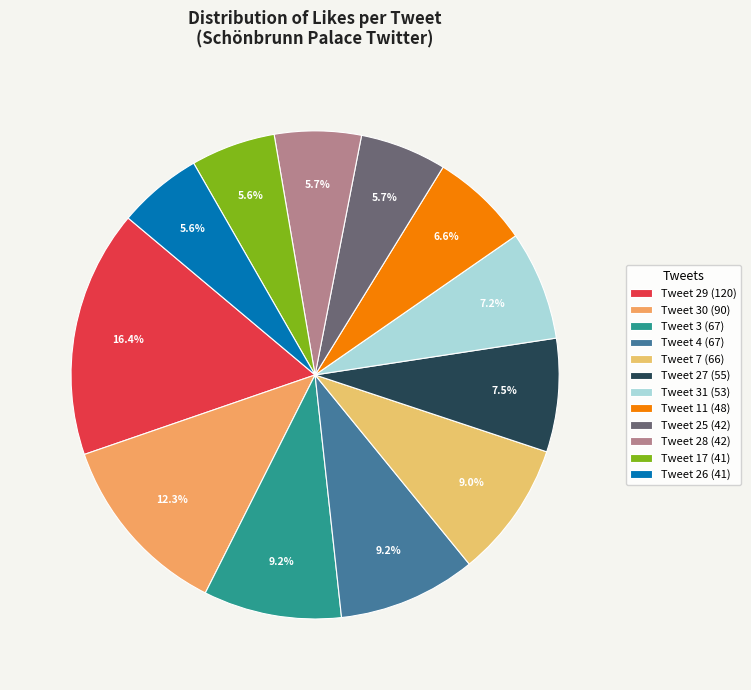

How many segments does this pie chart have?

12